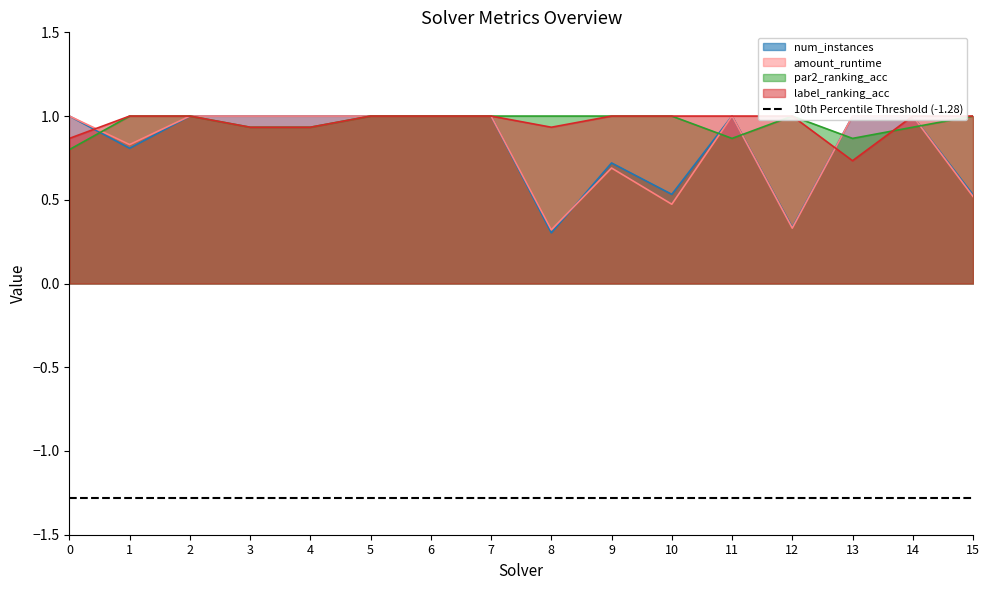

At which category does amount_runtime reach its first local valley?

1